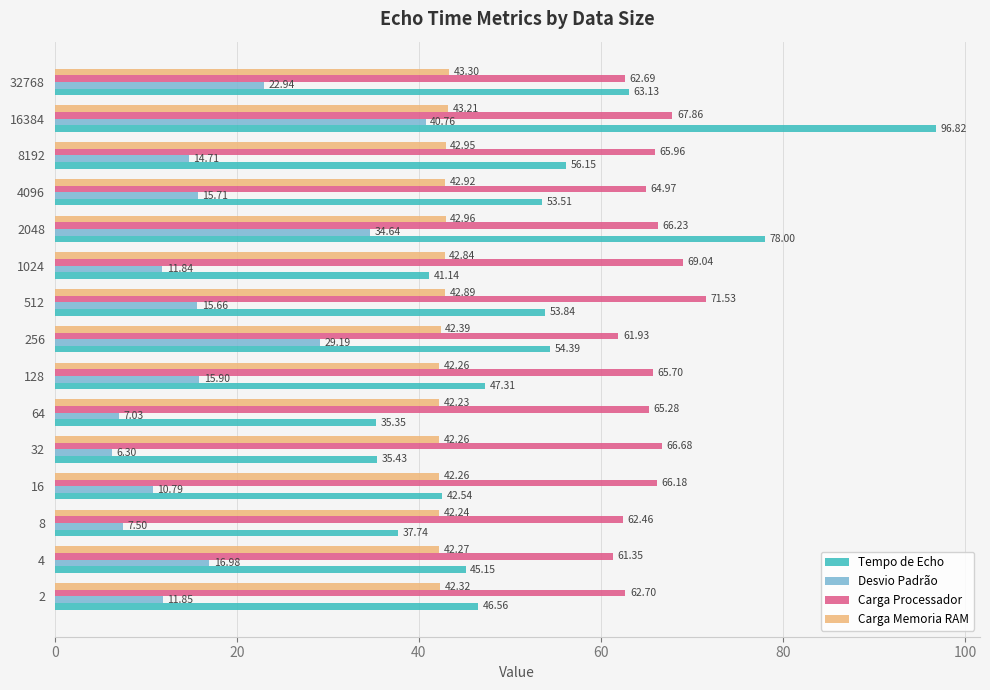

List the series in order of their peak value, lowest first.

Desvio Padrão, Carga Memoria RAM, Carga Processador, Tempo de Echo